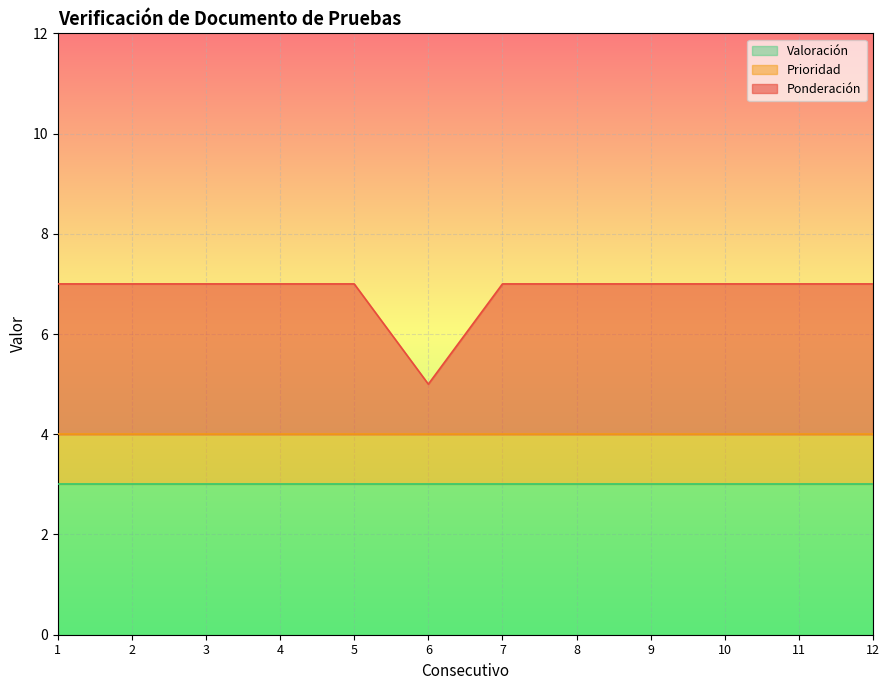

Reading left to right, what are all the values shown in this chart?

Ponderación: 3	3	3	3	3	1	3	3	3	3	3	3
Prioridad: 1	1	1	1	1	1	1	1	1	1	1	1
Valoración: 3	3	3	3	3	3	3	3	3	3	3	3